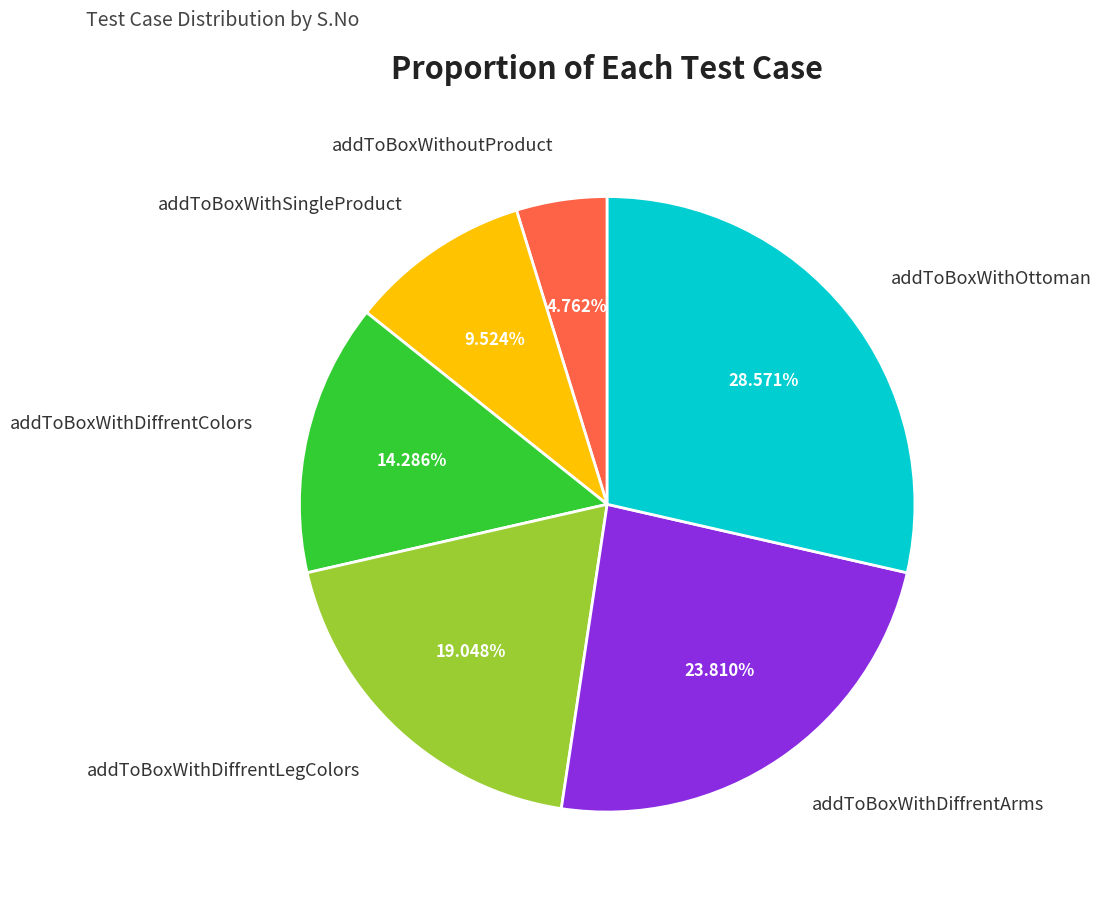

Approximately how many times larger is the value at addToBoxWithDiffrentColors compared to addToBoxWithDiffrentArms?

0.6